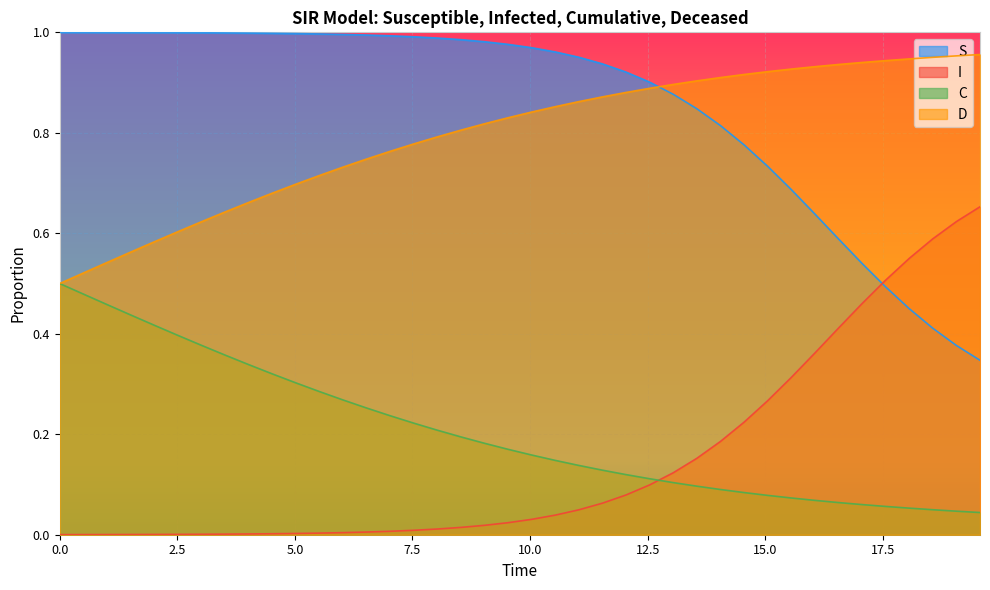

What is the sum of all I values?

5.9